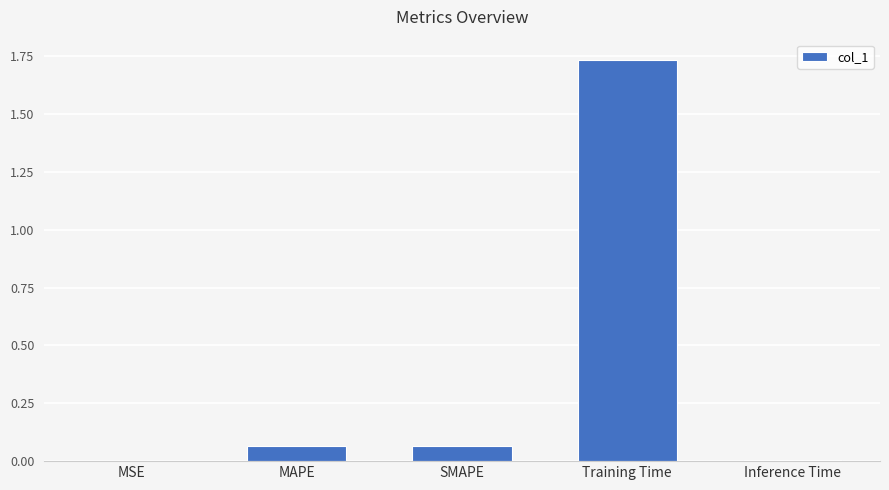

What is the sum of the values at Training Time and MAPE?

1.8